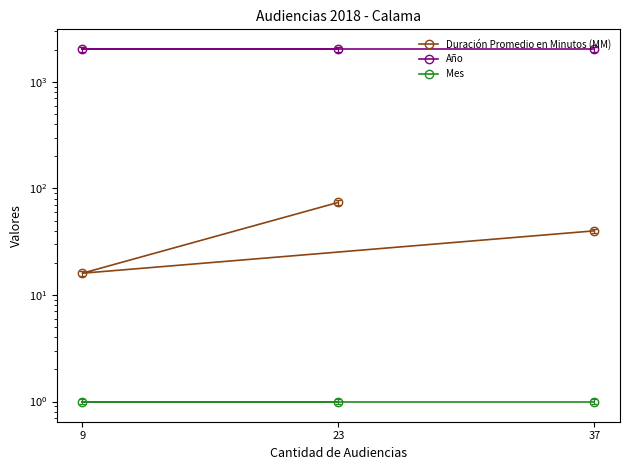

Reading left to right, list all the values displayed in this chart.

Duración Promedio en Minutos (MM): 74	16	40
Año: 2018	2018	2018
Mes: 1	1	1